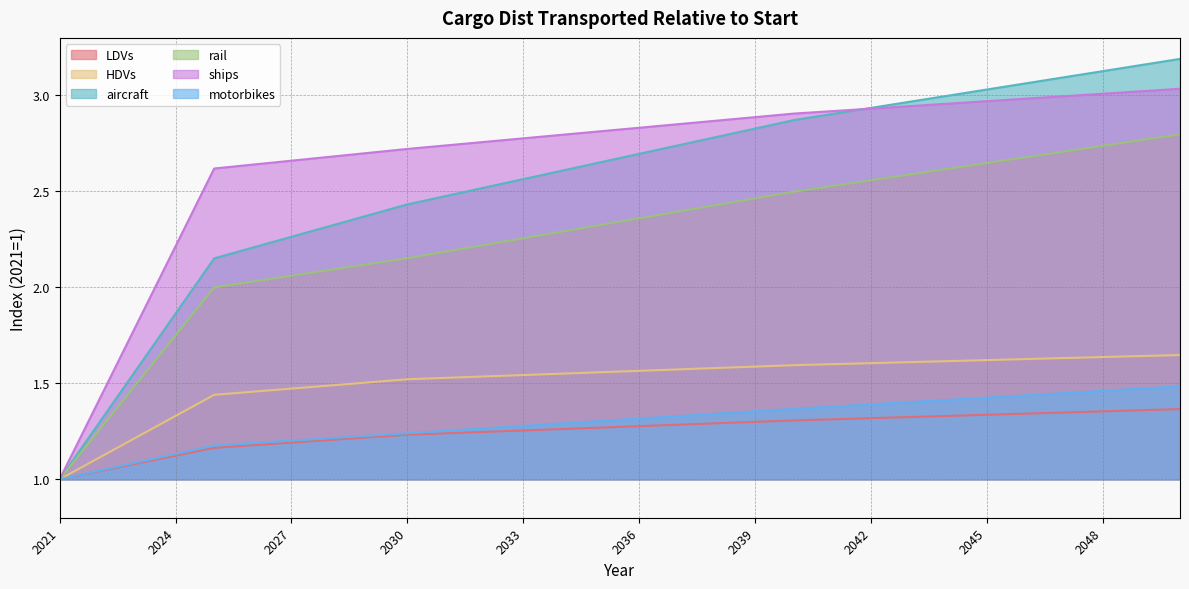

Which series has the widest spread of values?

aircraft